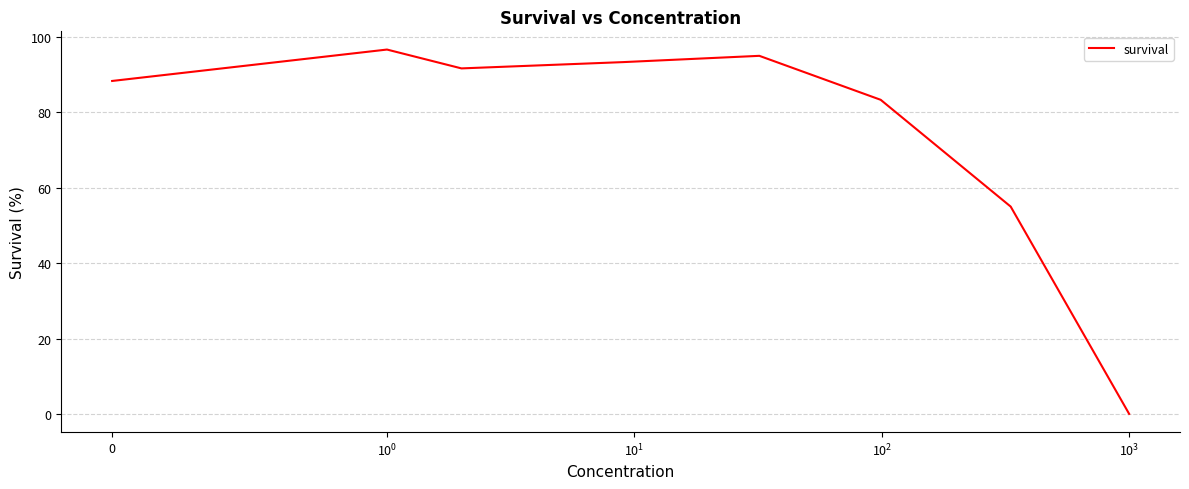

Is this an area chart (filled region under the line)?

No